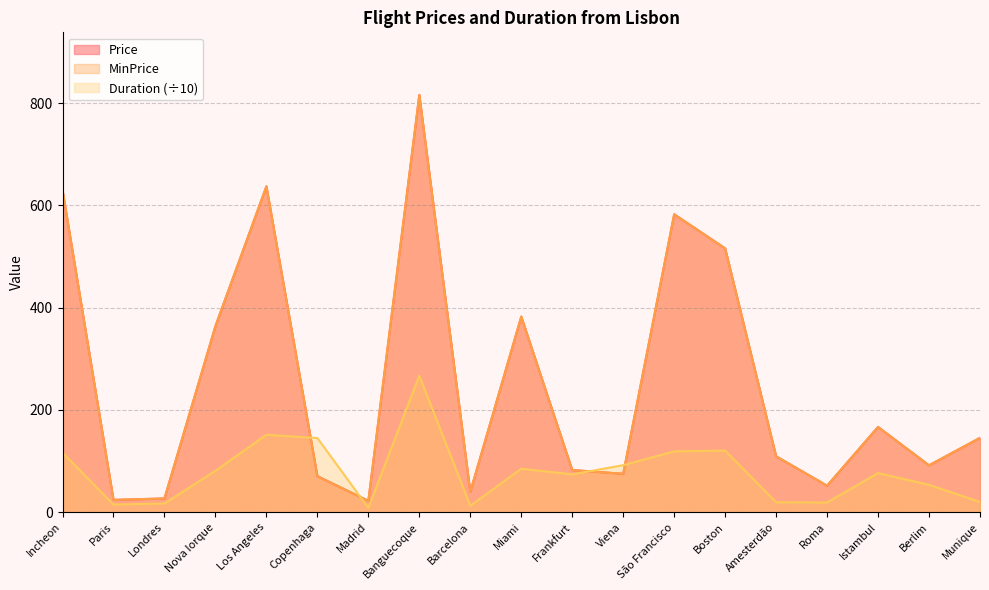

What is the total value across all series at Paris?

63.2